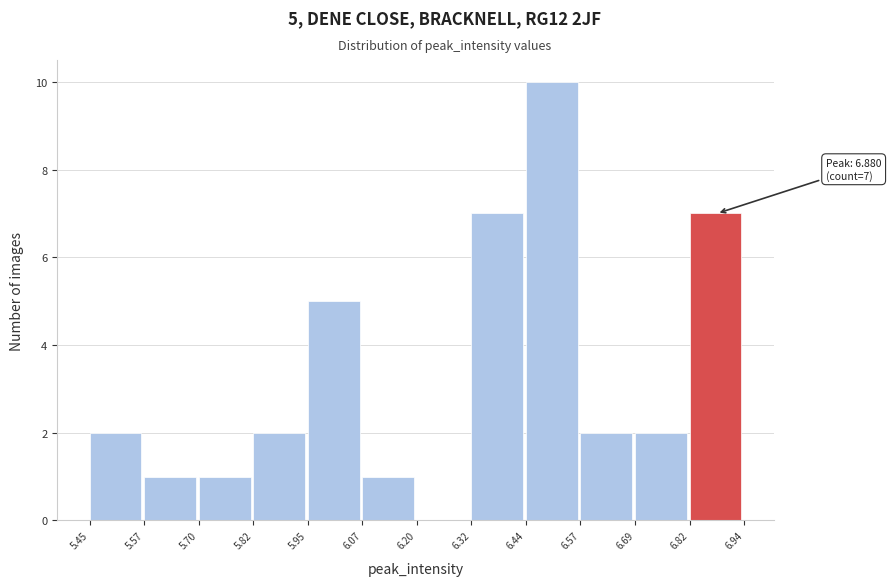

Over which range of the x-axis is the bar tallest?

6.44 to 6.57